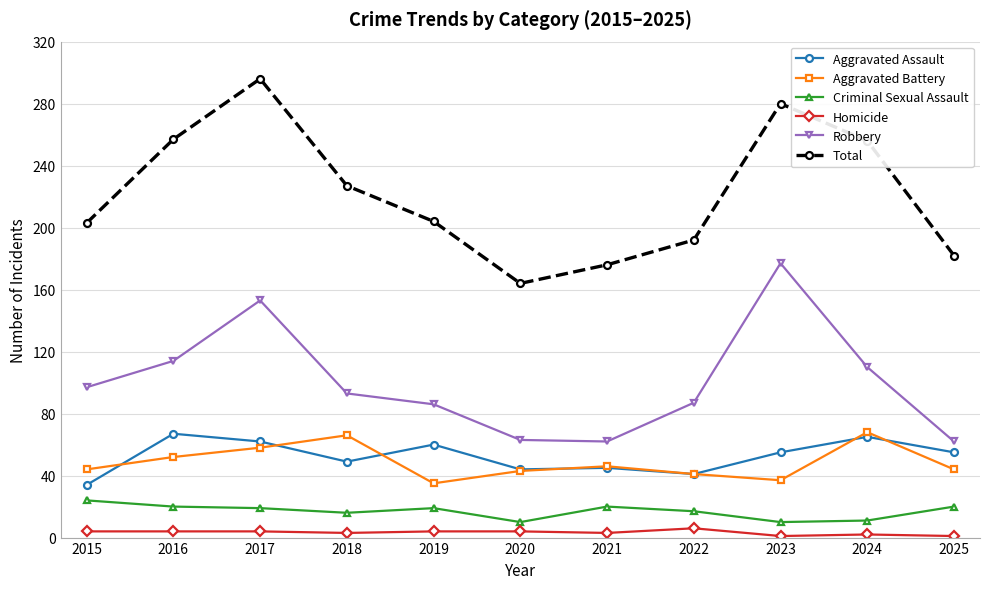

How many distinct data groups are displayed?

6